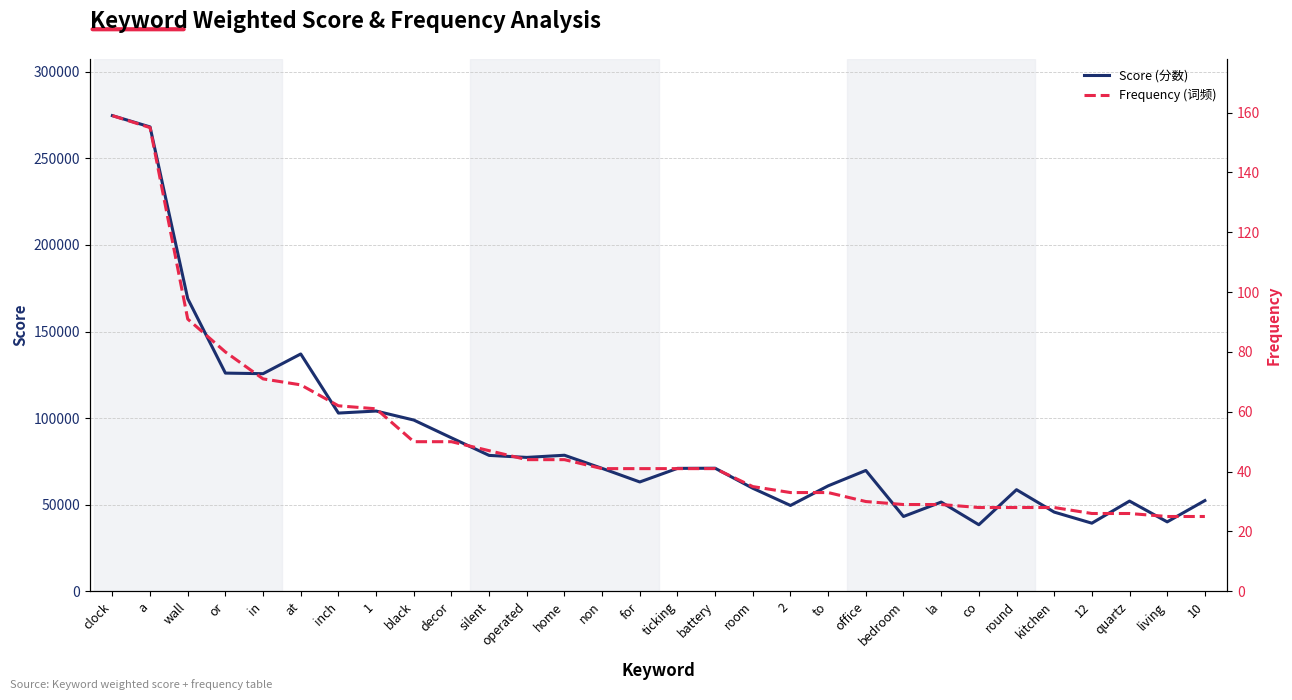

What are all the series names shown in the legend?

Score (分数), Frequency (词频)